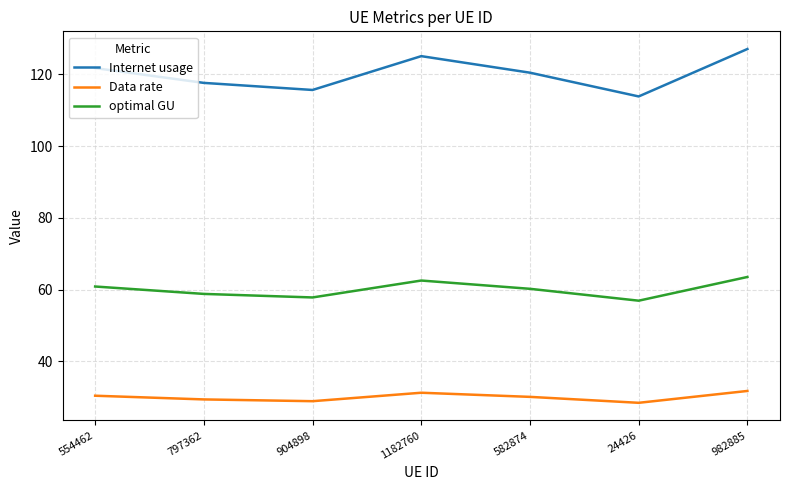

True or false: optimal GU and Internet usage intersect in this chart.

False